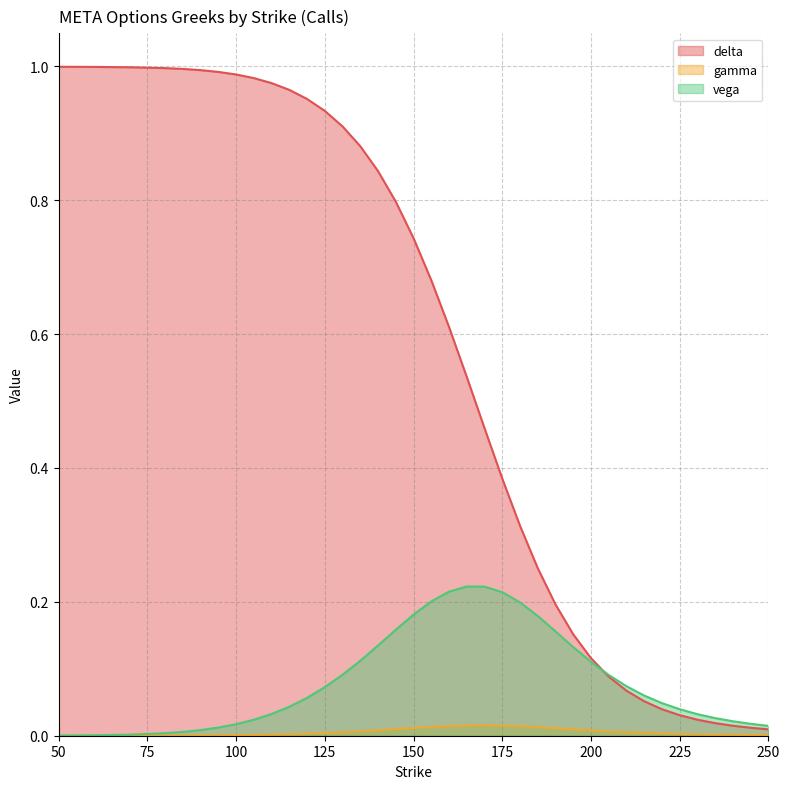

True or false: gamma and delta intersect in this chart.

False